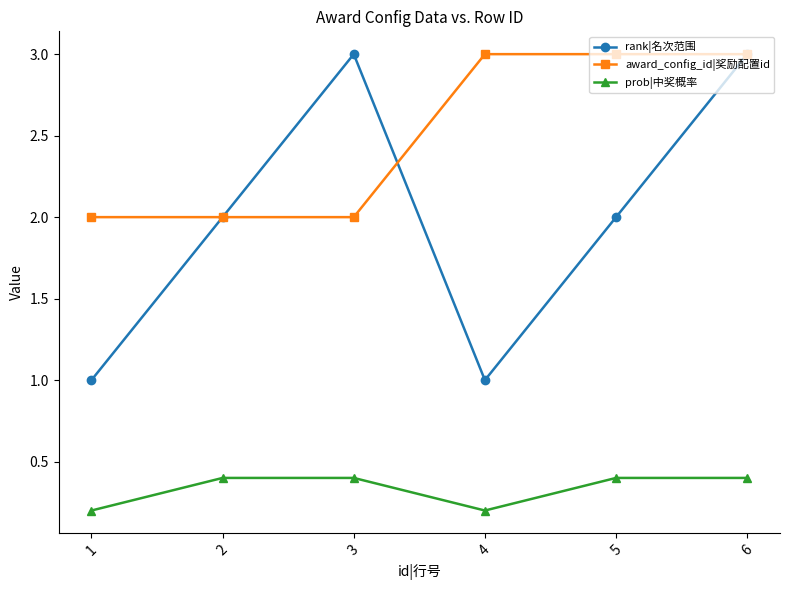

What is the sum of all prob|中奖概率 values?

2.0